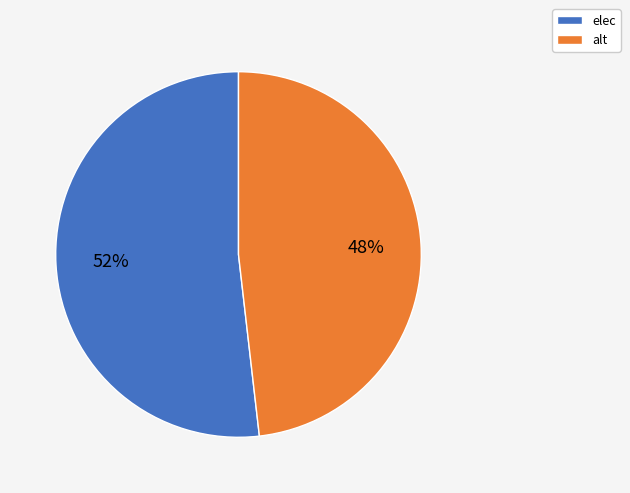

Count the number of slices in the pie.

2